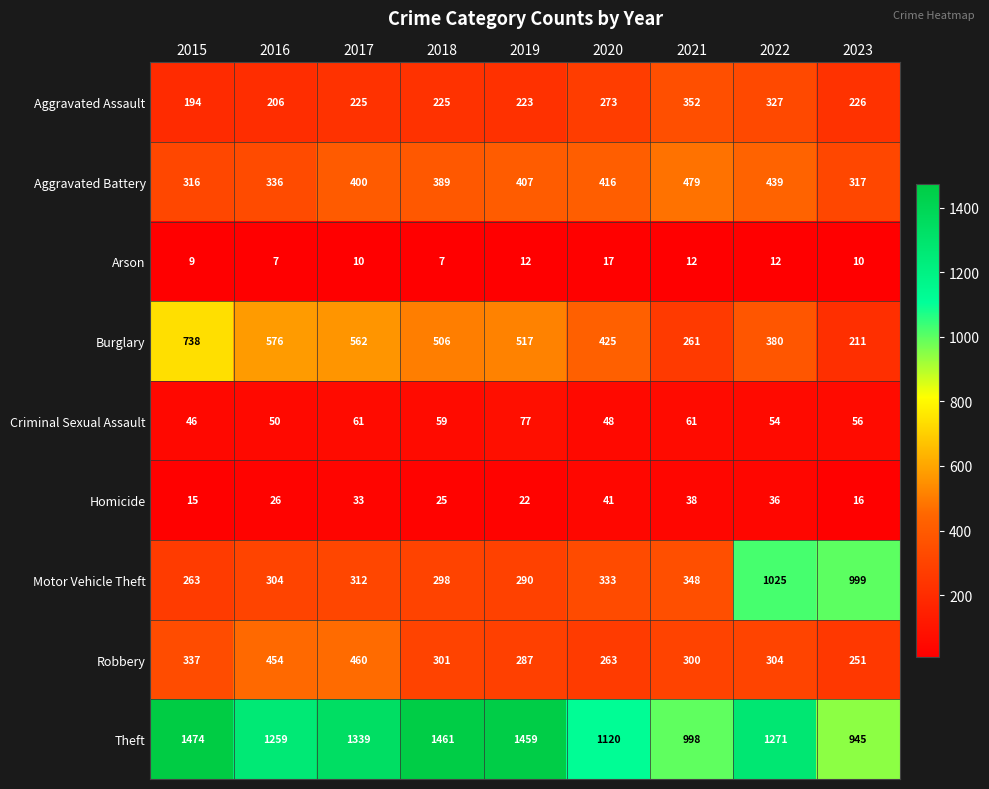

Is the value of Motor Vehicle Theft at 2015 greater than the value of Theft at 2021?

No